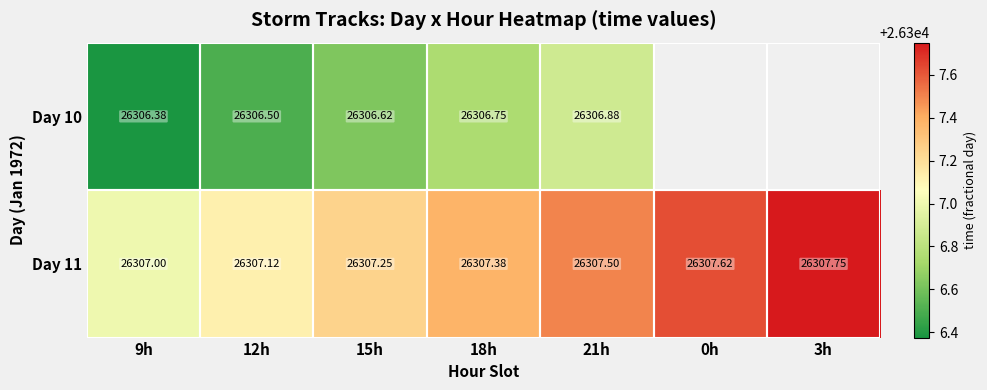

Is the value of Day 10 at 15h greater than the value of Day 11 at 9h?

No